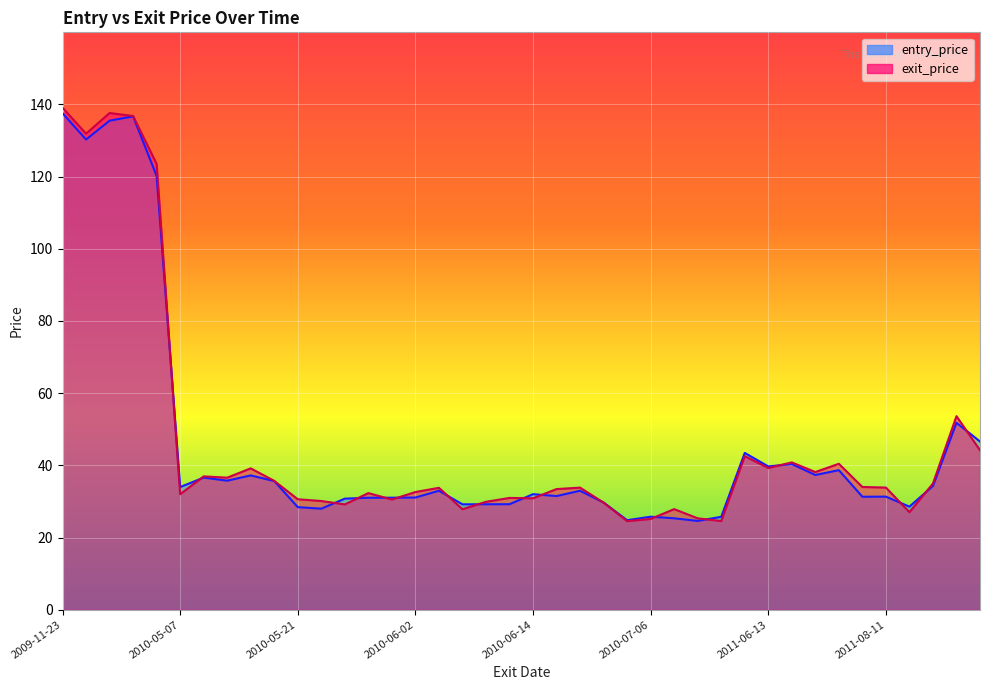

True or false: exit_price has more than 2 interior local peaks.

True